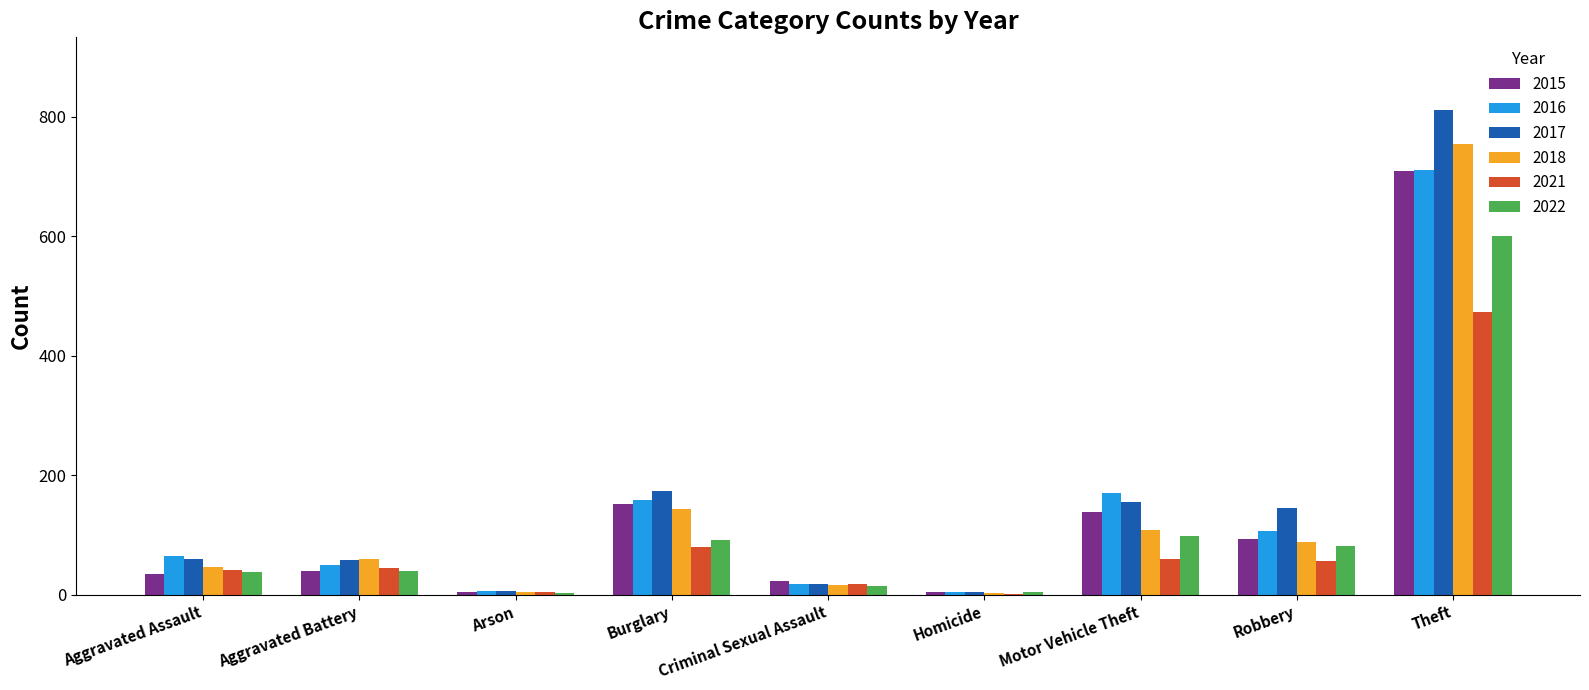

Does the chart contain stacked bars?

No